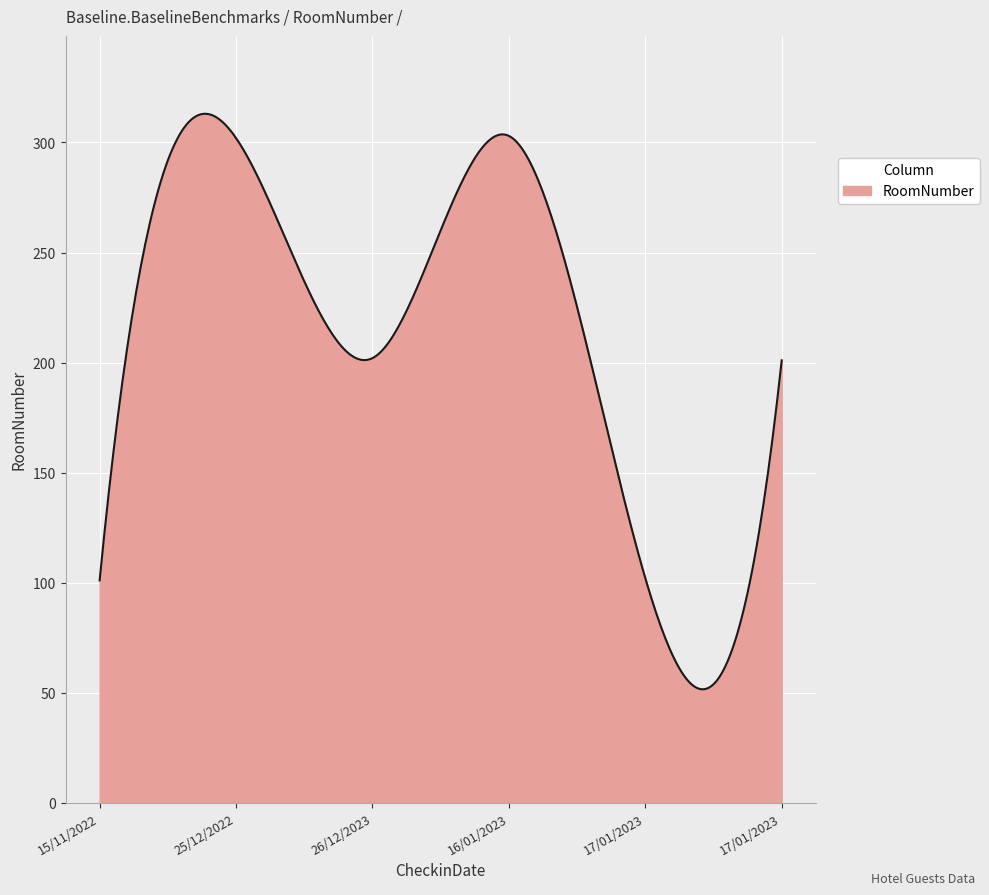

How many distinct data groups are displayed?

1